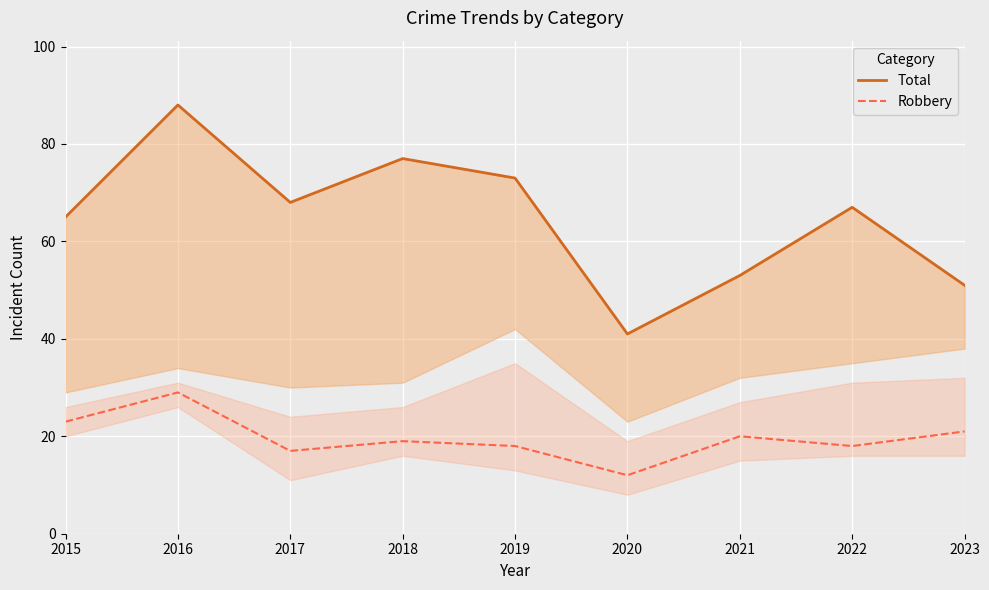

Is it true that Total equals 53 at 2021?

True